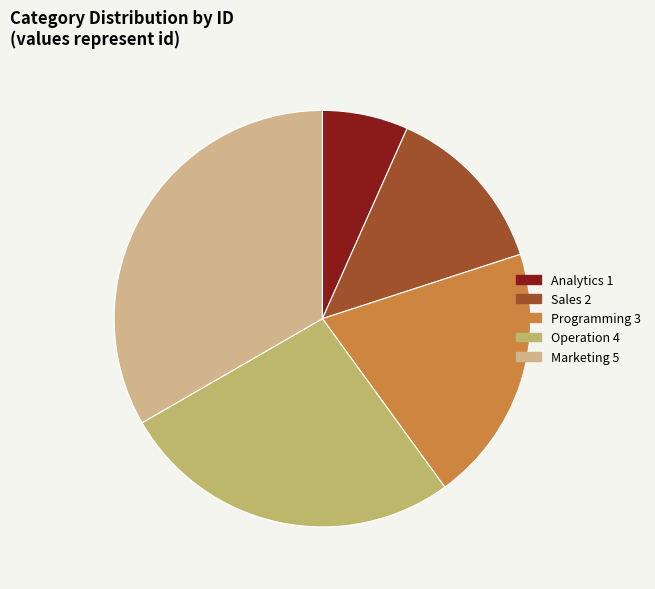

Count the number of slices in the pie.

5